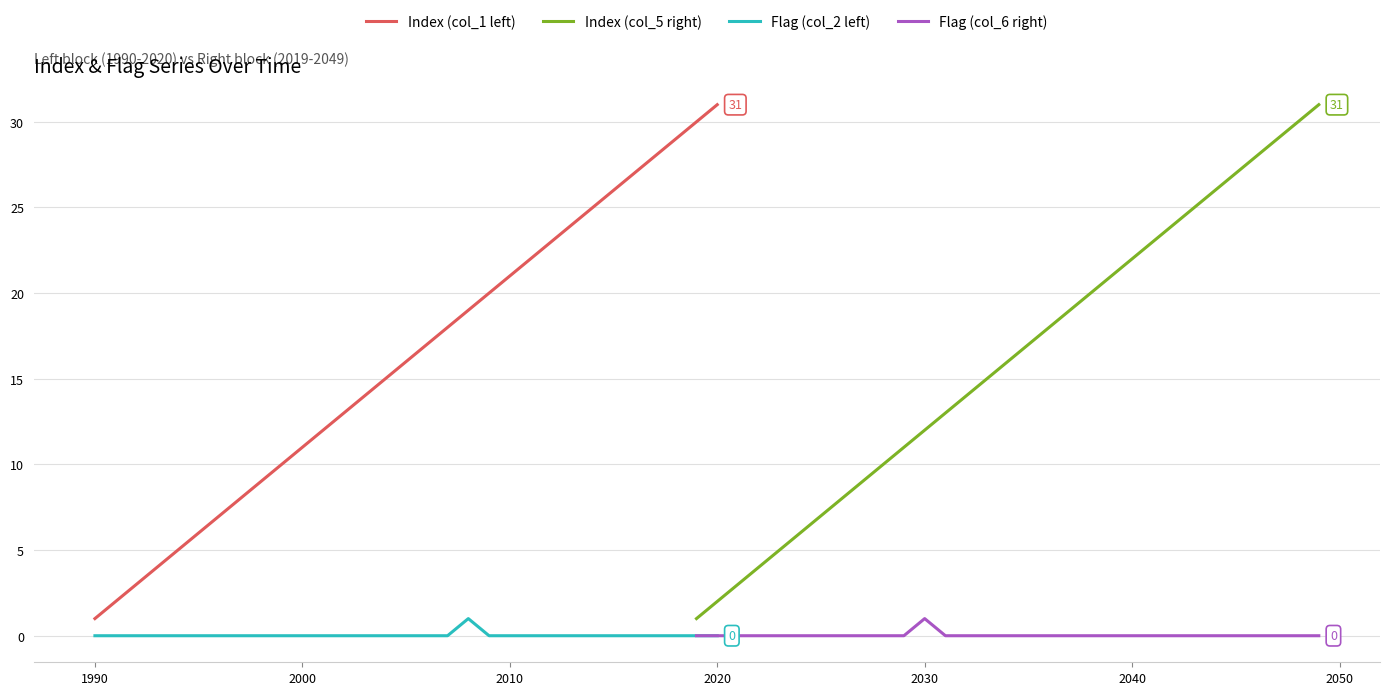

True or false: Flag (col_2 left) and Index (col_1 left) intersect in this chart.

False